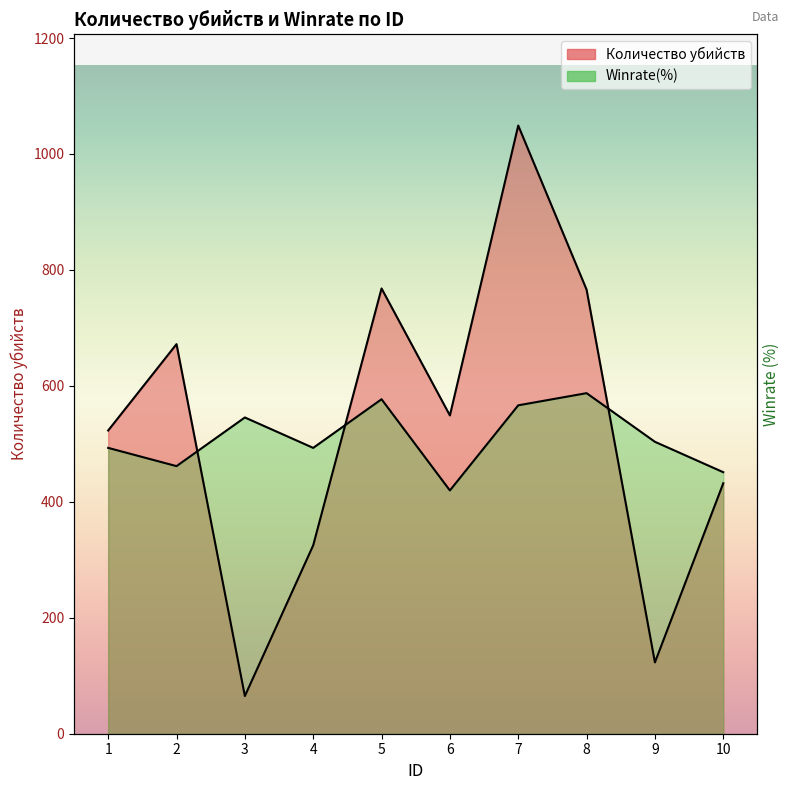

The value of Количество убийств at 4 is 325.0. True or false?

True